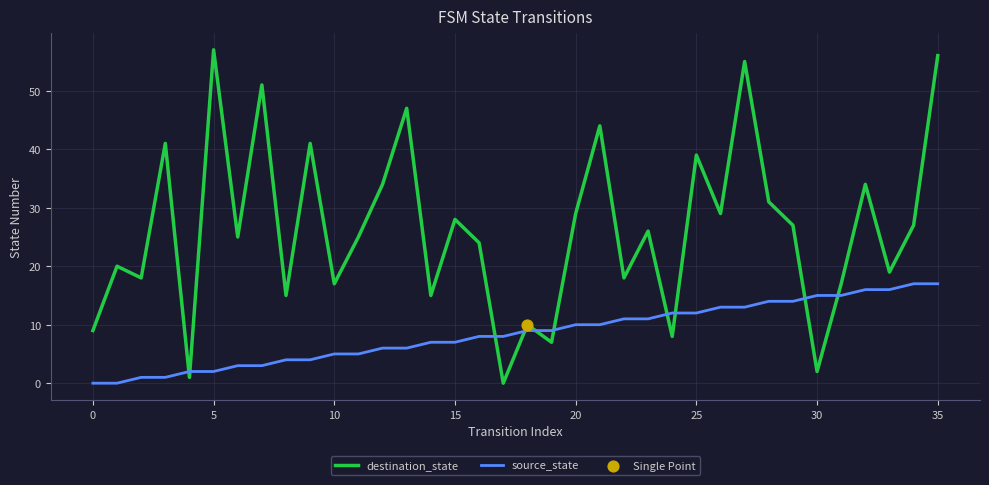

Which series has the largest total across all categories?

destination_state